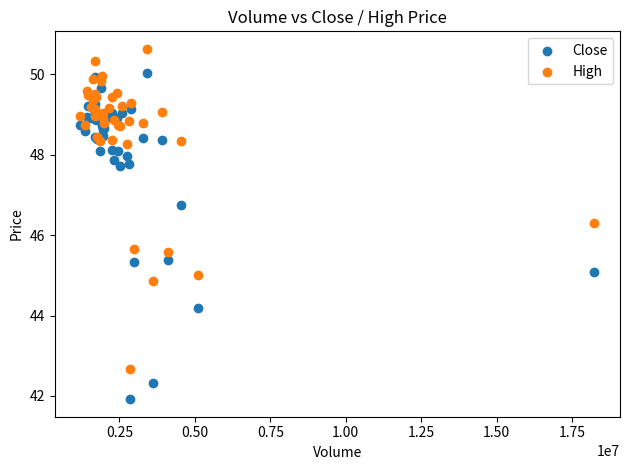

Which series contains the lowest Y value?

Close